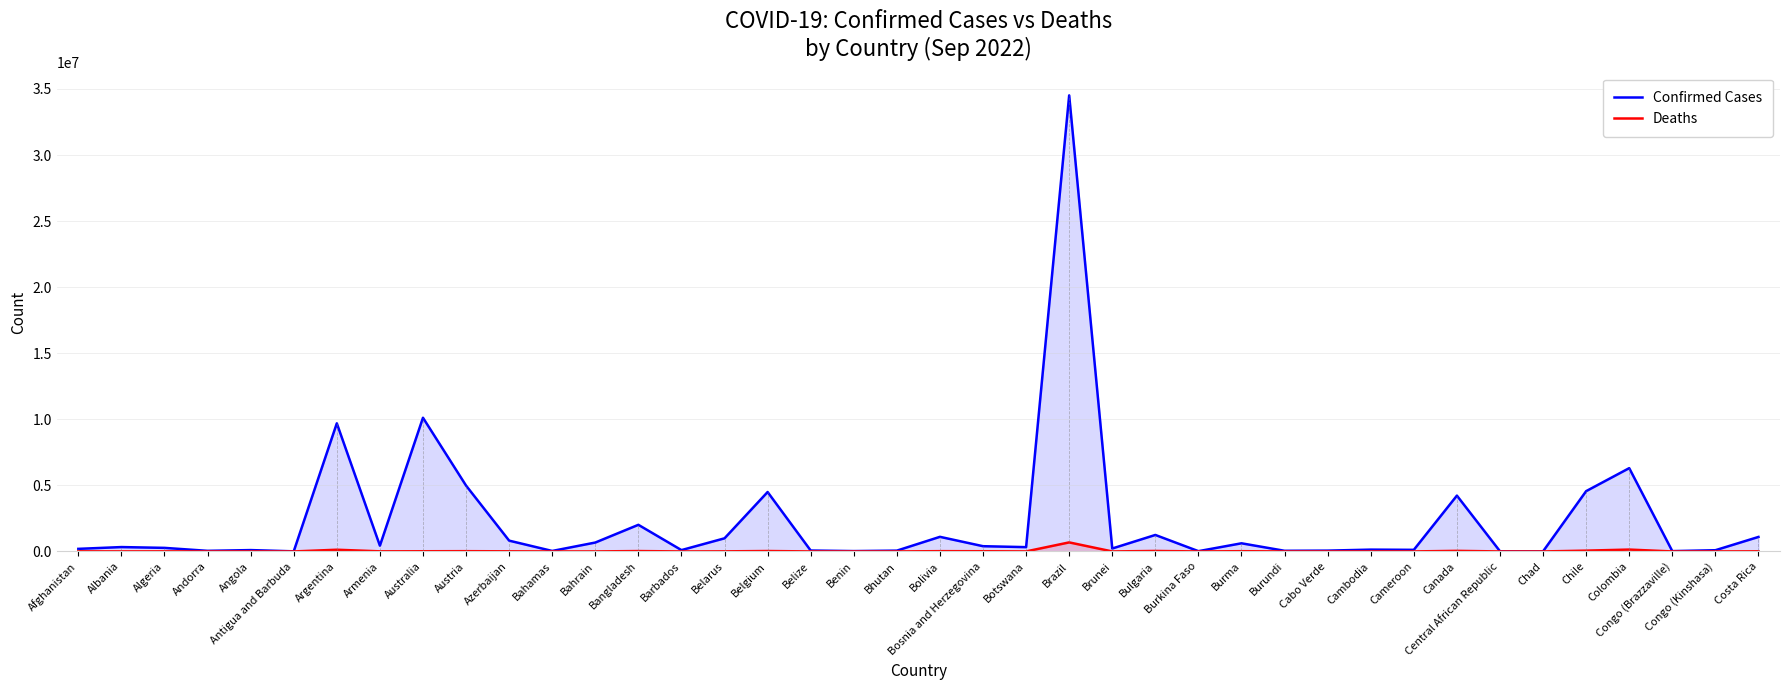

In Confirmed Cases, how many points are lower than both neighbors (excluding endpoints)?

13